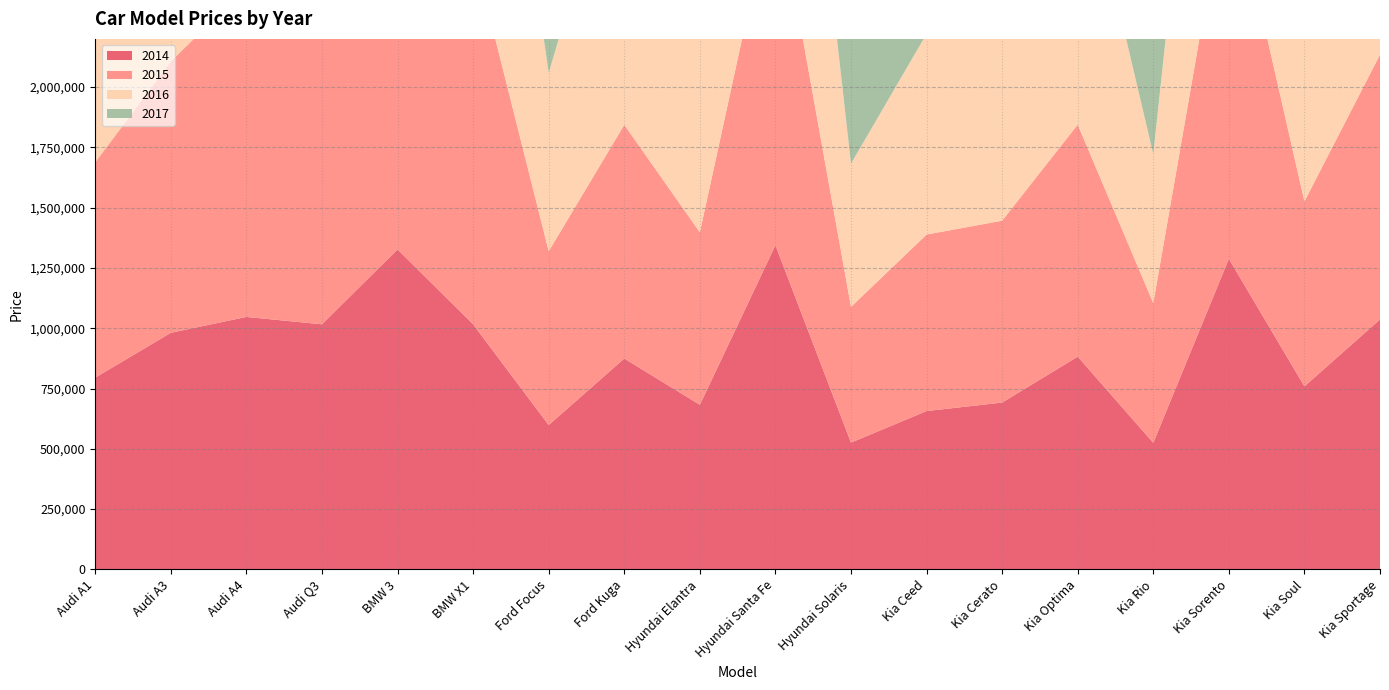

Reading left to right, extract all data points from this chart.

2014: Audi A1=795370	Audi A3=981270	Audi A4=1047000	Audi Q3=1016340	BMW 3=1326860	BMW X1=1016340	Ford Focus=598470	Ford Kuga=874610	Hyundai Elantra=682550	Hyundai Santa Fe=1344290	Hyundai Solaris=525720	Kia Ceed=656710	Kia Cerato=691840	Kia Optima=882390	Kia Rio=524810	Kia Sorento=1287930	Kia Soul=759030	Kia Sportage=1036560
2015: Audi A1=893230	Audi A3=1125090	Audi A4=1368180	Audi Q3=1249070	BMW 3=1318330	BMW X1=1548710	Ford Focus=720970	Ford Kuga=968950	Hyundai Elantra=715350	Hyundai Santa Fe=1489410	Hyundai Solaris=562920	Kia Ceed=731870	Kia Cerato=754280	Kia Optima=962050	Kia Rio=579230	Kia Sorento=1612340	Kia Soul=767040	Kia Sportage=1097950
2016: Audi A1=709800	Audi A3=1747130	Audi A4=1703410	Audi Q3=1361620	BMW 3=2016370	BMW X1=1650490	Ford Focus=739700	Ford Kuga=1276630	Hyundai Elantra=899460	Hyundai Santa Fe=1638910	Hyundai Solaris=594010	Kia Ceed=832070	Kia Cerato=844670	Kia Optima=1208890	Kia Rio=617870	Kia Sorento=1751900	Kia Soul=953670	Kia Sportage=1436300
2017: Audi A1=0	Audi A3=1894000	Audi A4=1788610	Audi Q3=1460650	BMW 3=1907010	BMW X1=1787510	Ford Focus=827490	Ford Kuga=1318560	Hyundai Elantra=938150	Hyundai Santa Fe=1745480	Hyundai Solaris=710580	Kia Ceed=884730	Kia Cerato=894440	Kia Optima=1385200	Kia Rio=779390	Kia Sorento=2064390	Kia Soul=989530	Kia Sportage=1582580